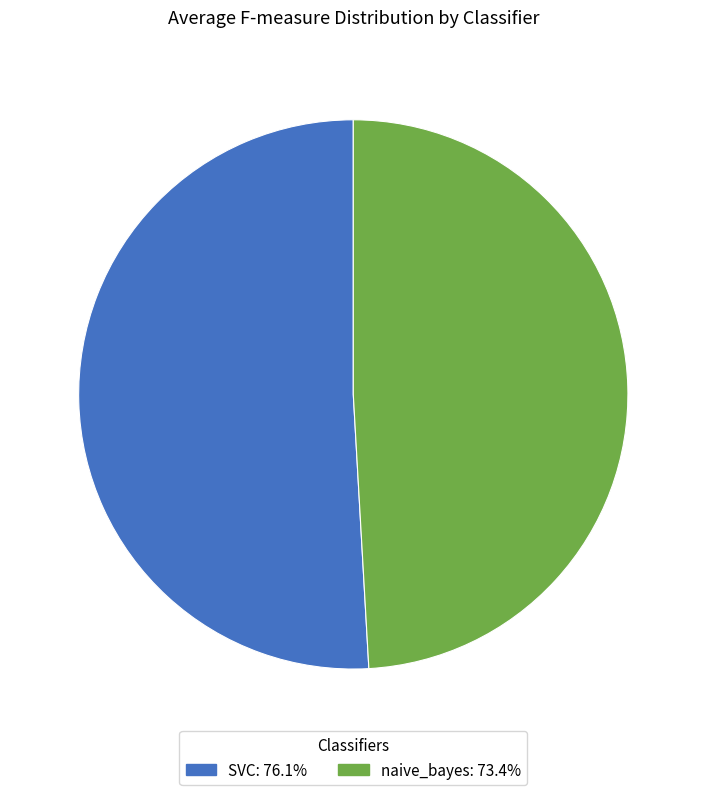

Approximately how many times larger is the value at SVC: 76.1% compared to naive_bayes: 73.4%?

1.0